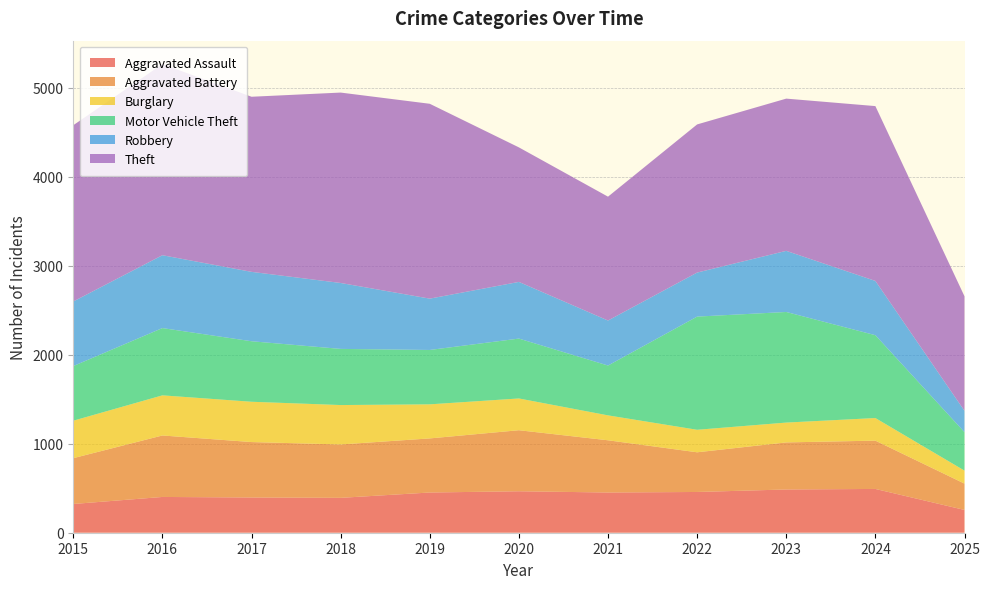

Reading left to right, transcribe all the data shown in this chart.

Aggravated Assault: 323	402	396	392	452	466	452	458	486	492	256
Aggravated Battery: 515	691	623	600	608	686	587	446	529	543	296
Burglary: 421	451	453	443	383	357	280	253	223	254	146
Motor Vehicle Theft: 614	756	680	631	611	673	560	1272	1243	931	432
Robbery: 726	819	780	741	577	637	506	495	687	610	240
Theft: 1981	2148	1968	2140	2190	1512	1392	1665	1711	1965	1287